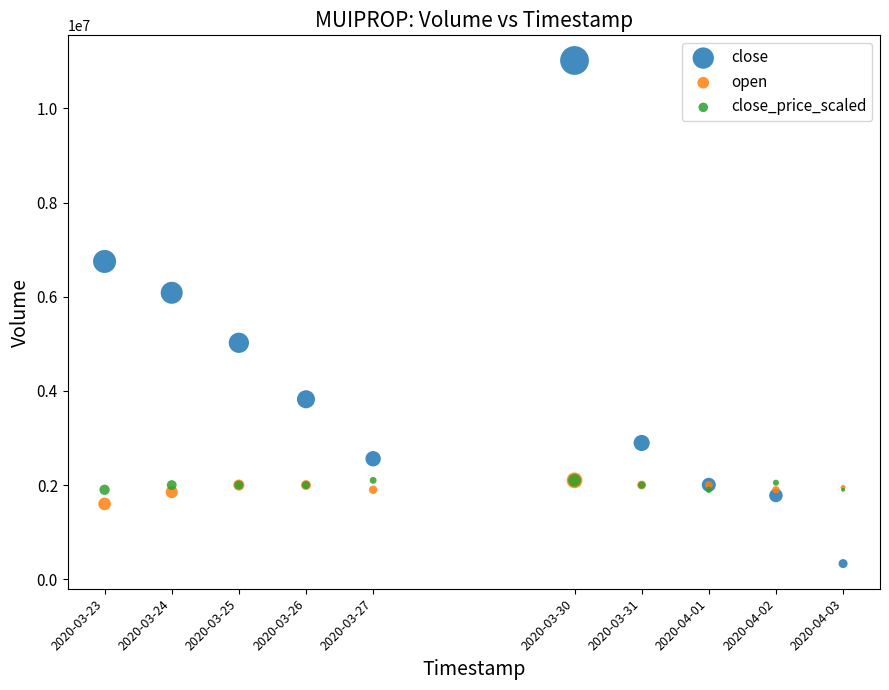

Which series contains the lowest Y value?

close